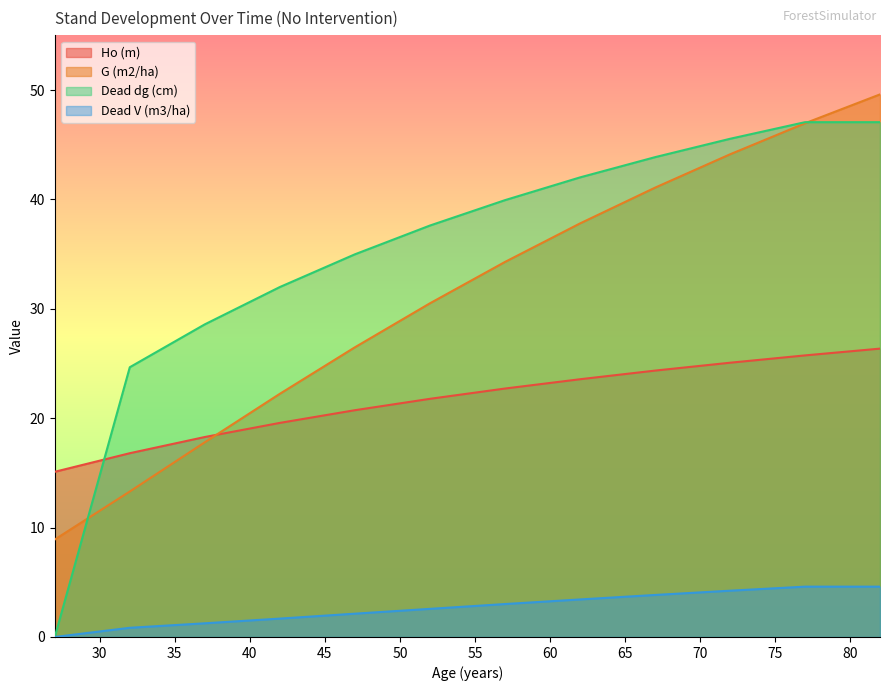

Between which two adjacent categories do Ho (m) and Dead dg (cm) first intersect?

27 and 32